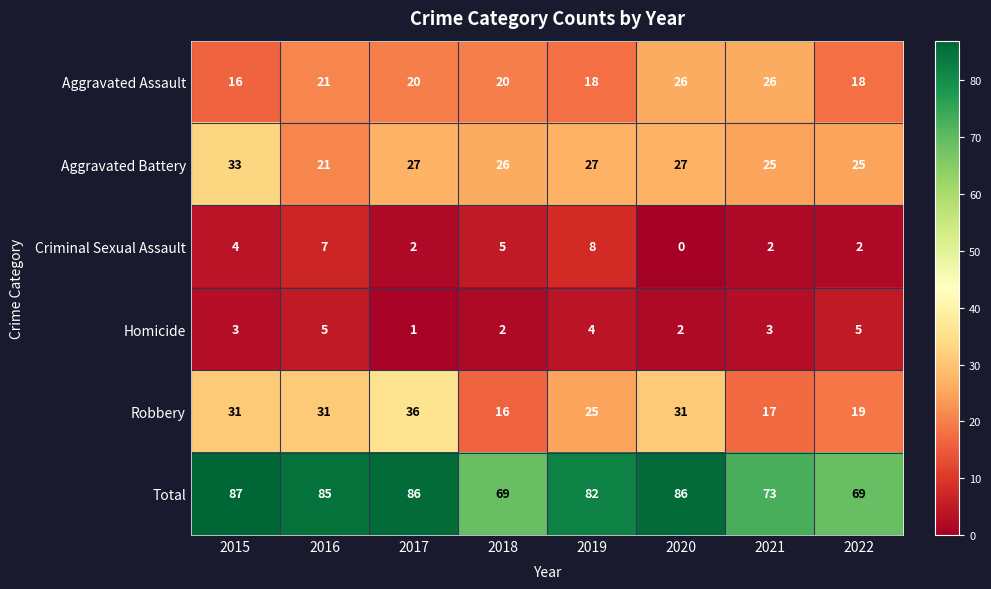

Which series changed the most between 2019 and 2022?

Total